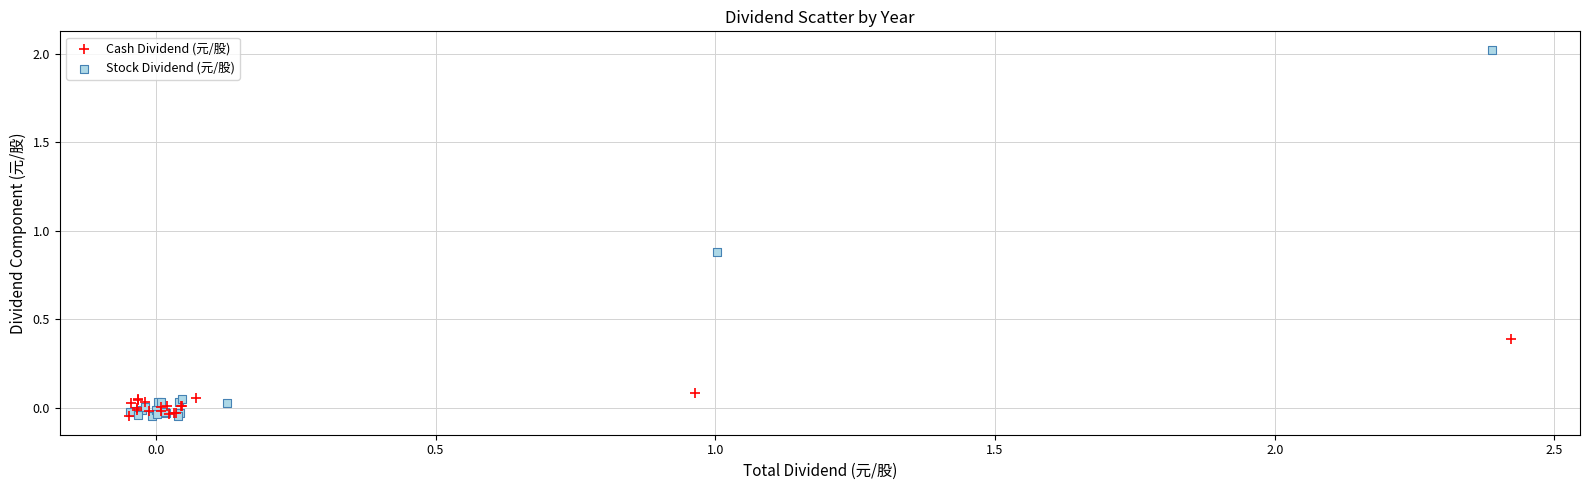

What are all the series names shown in the legend?

Cash Dividend (元/股), Stock Dividend (元/股)